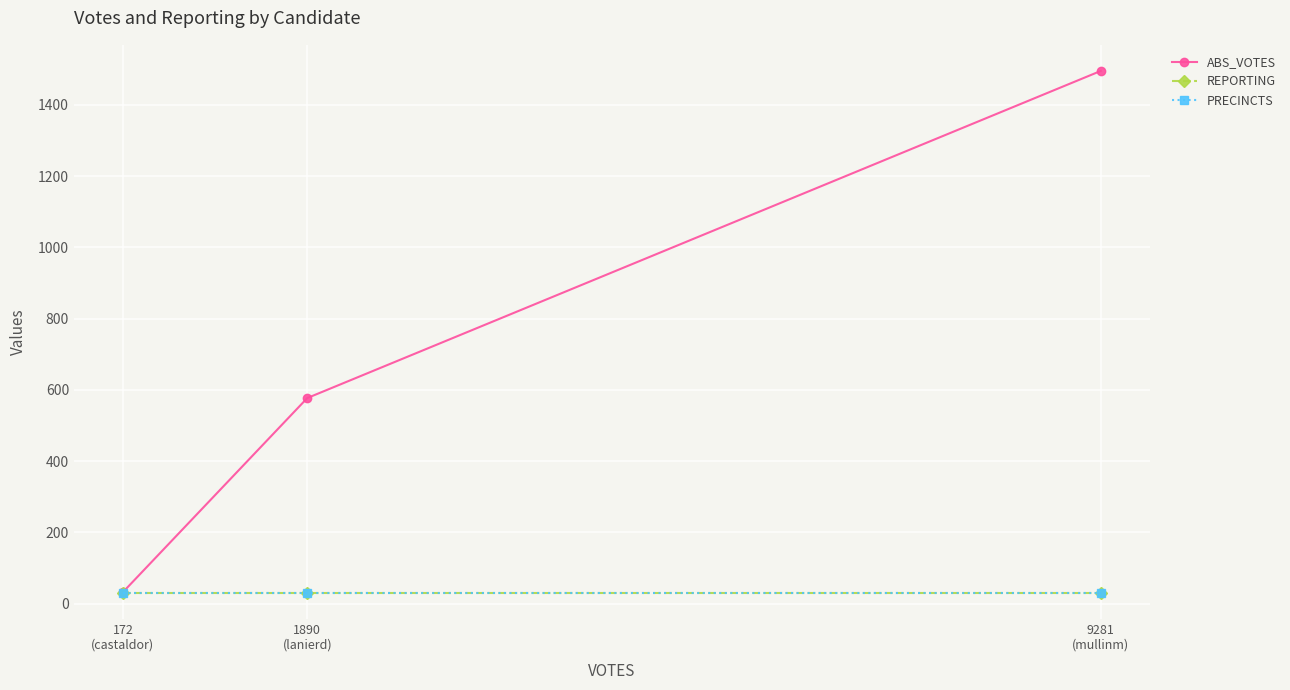

What is the sum of all REPORTING values?

90